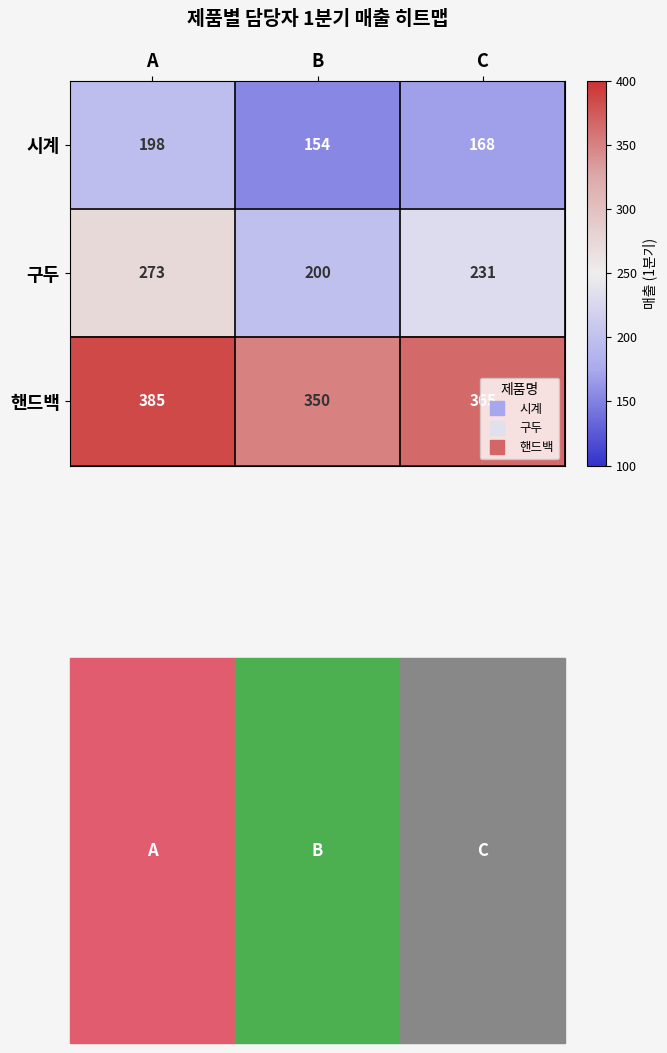

How many distinct data groups are displayed?

3